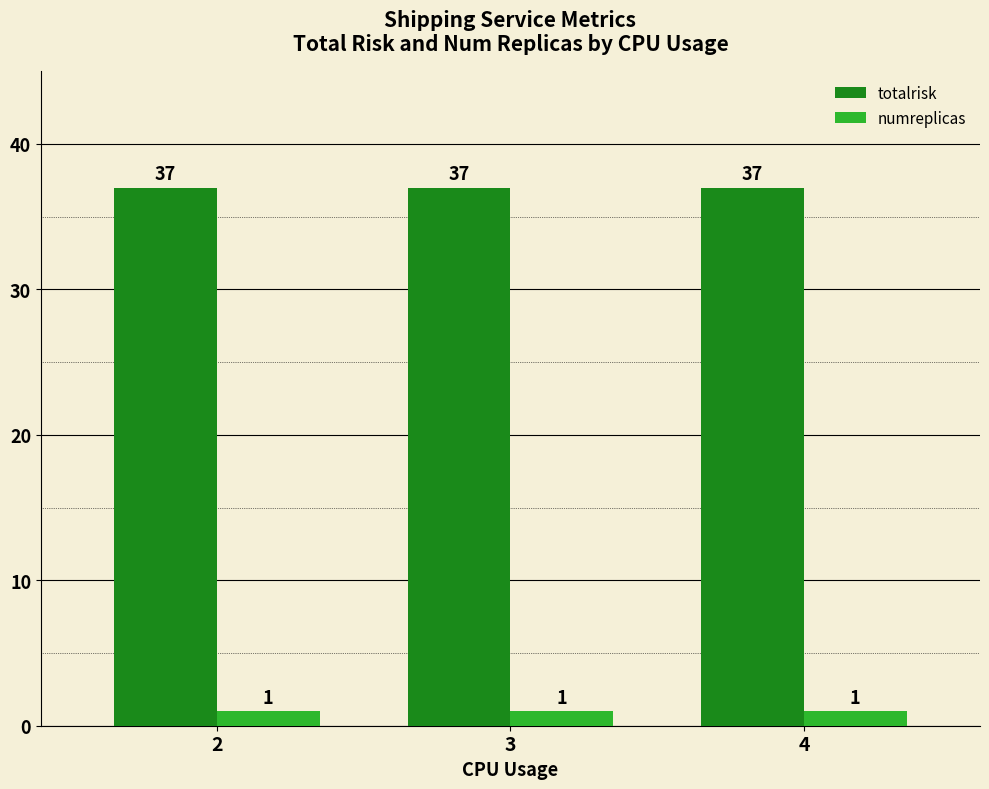

What is the maximum value for totalrisk?

37